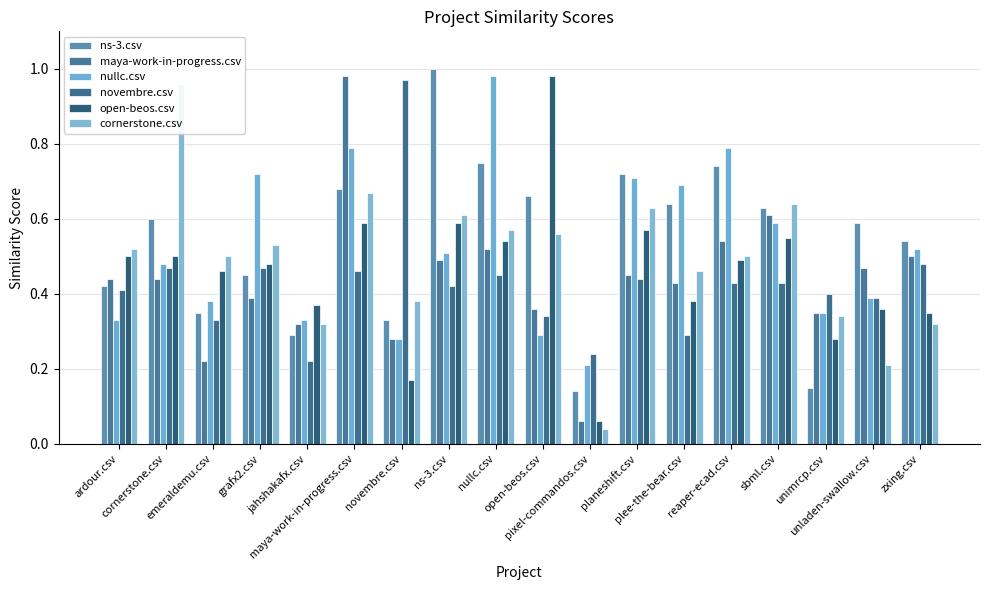

Which category has the lowest value across all series?

pixel-commandos.csv